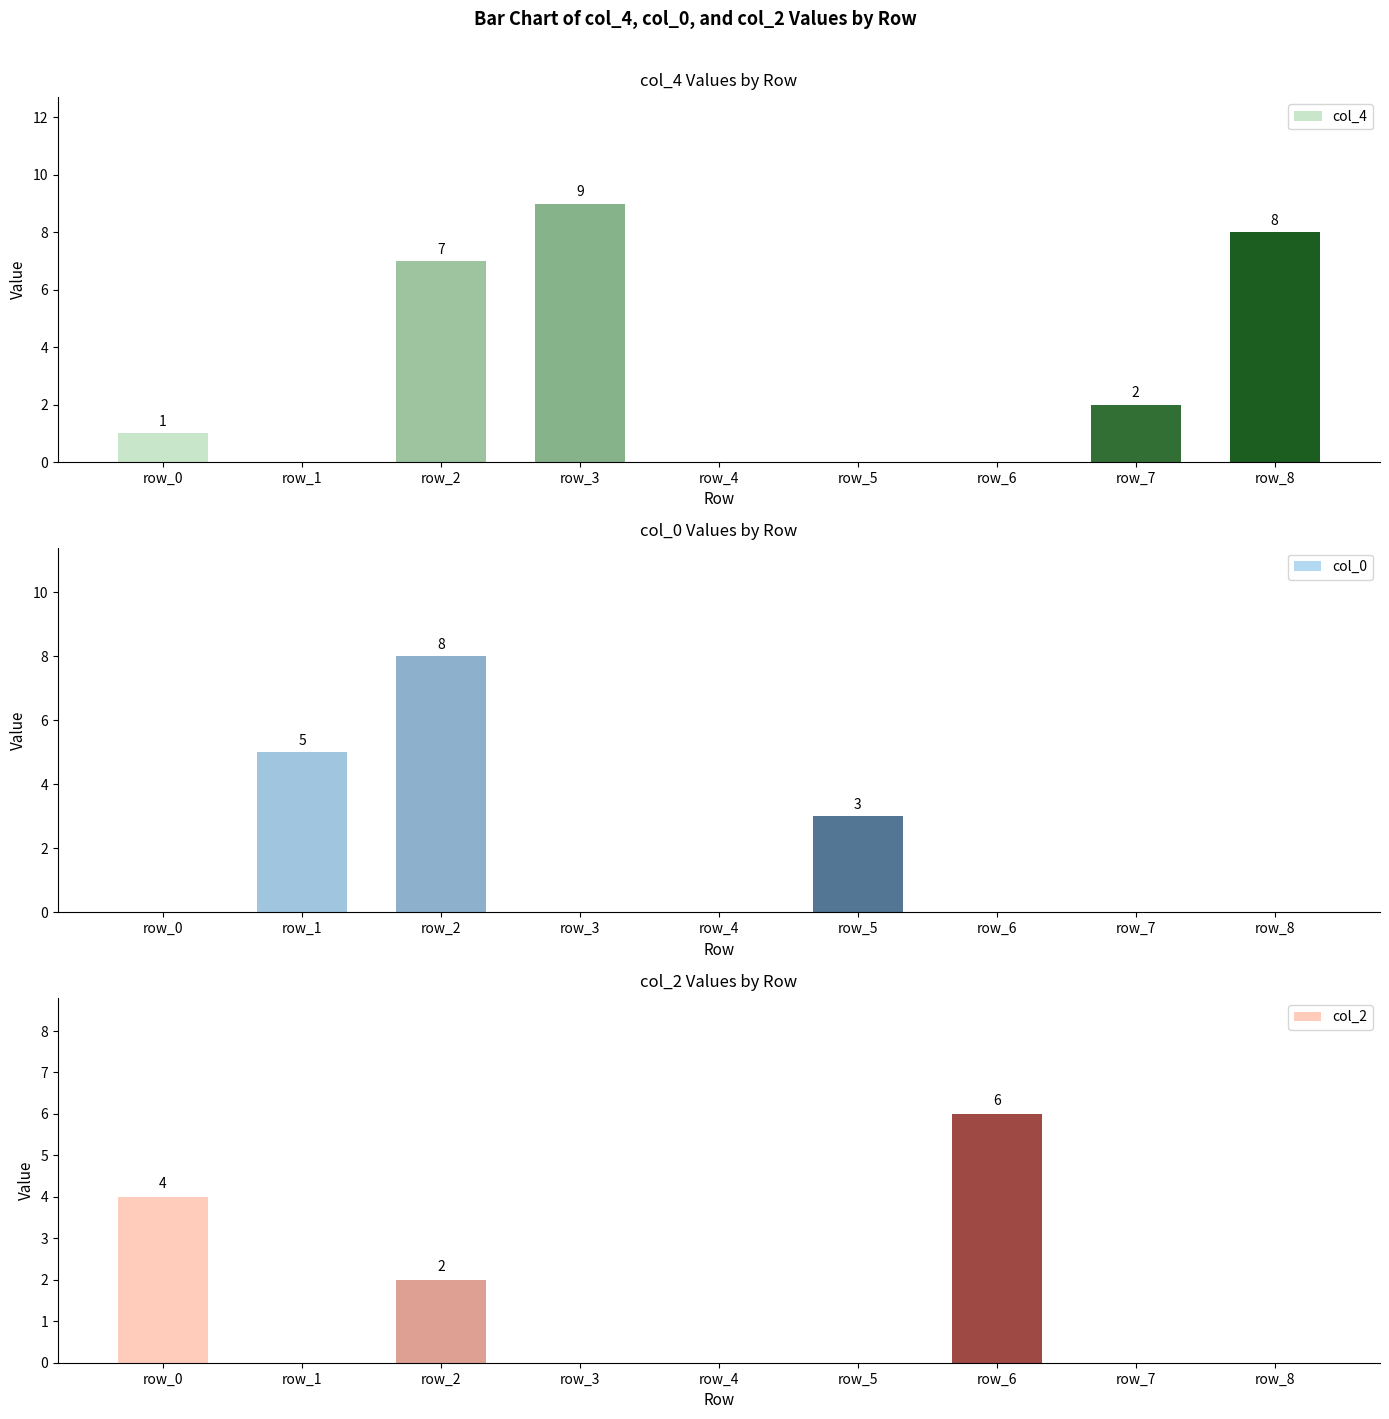

Count the number of categories in the chart.

9